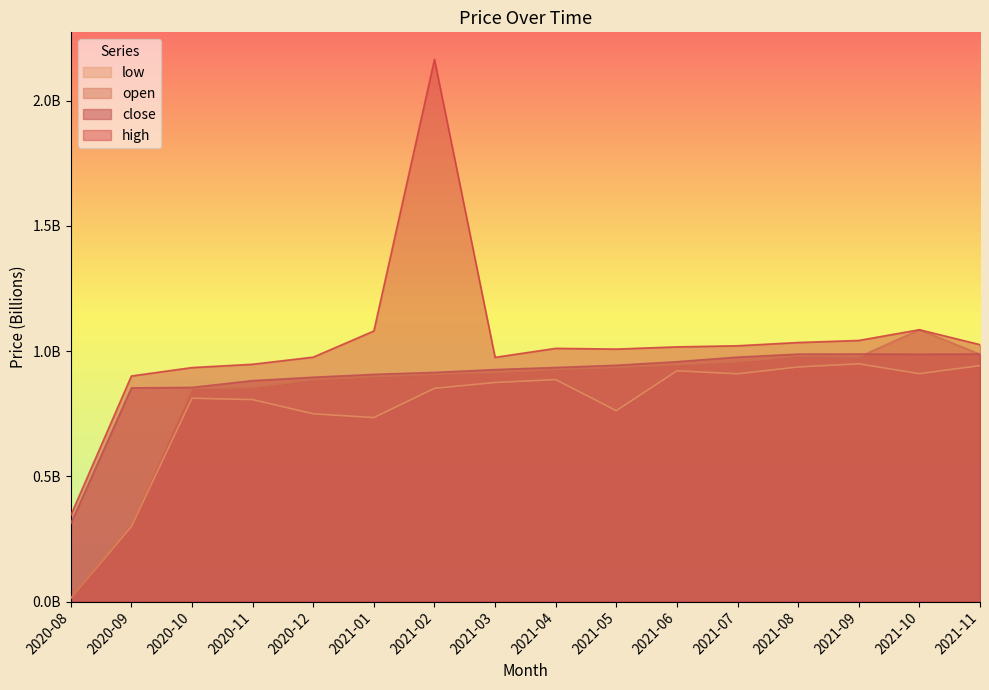

What is the label of the 3rd point from the left?

2020-10